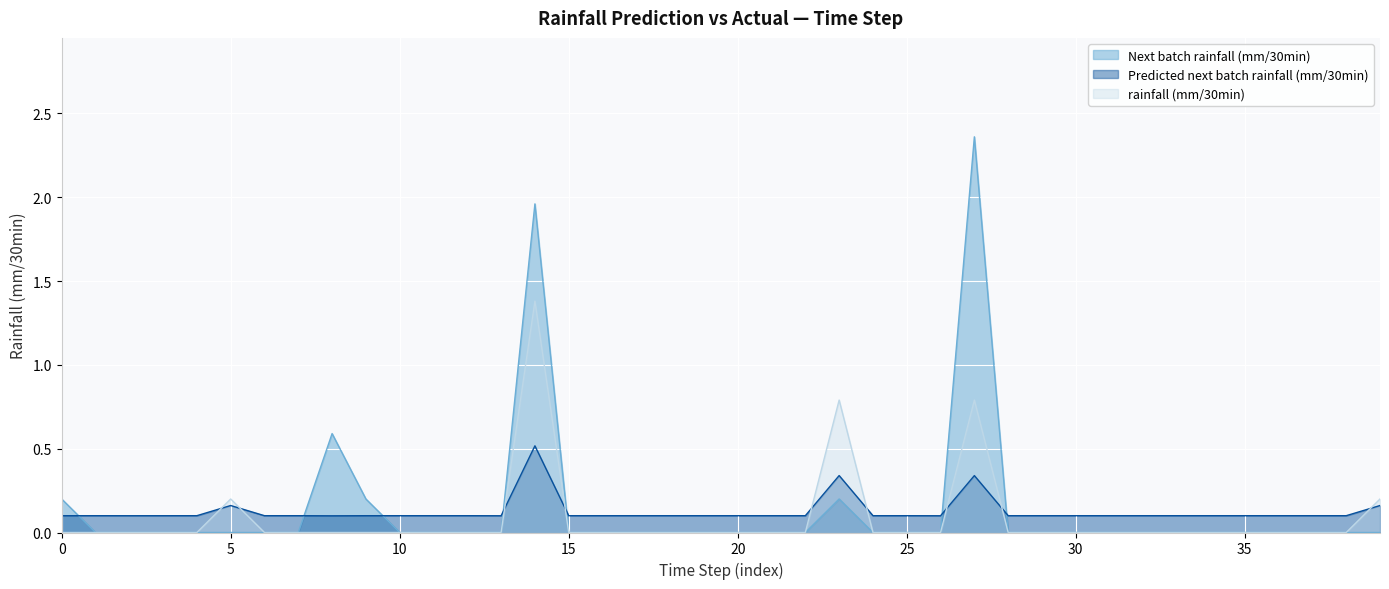

Reading right to left, what are all the values shown in this chart?

Next batch rainfall (mm/30min): 0.0	0.0	0.0	0.0	0.0	0.0	0.0	0.0	0.0	0.0	0.0	0.0	2.4	0.0	0.0	0.0	0.2	0.0	0.0	0.0	0.0	0.0	0.0	0.0	0.0	2.0	0.0	0.0	0.0	0.0	0.2	0.6	0.0	0.0	0.0	0.0	0.0	0.0	0.0	0.2
Predicted next batch rainfall (mm/30min): 0.2	0.1	0.1	0.1	0.1	0.1	0.1	0.1	0.1	0.1	0.1	0.1	0.3	0.1	0.1	0.1	0.3	0.1	0.1	0.1	0.1	0.1	0.1	0.1	0.1	0.5	0.1	0.1	0.1	0.1	0.1	0.1	0.1	0.1	0.2	0.1	0.1	0.1	0.1	0.1
rainfall (mm/30min): 0.2	0.0	0.0	0.0	0.0	0.0	0.0	0.0	0.0	0.0	0.0	0.0	0.8	0.0	0.0	0.0	0.8	0.0	0.0	0.0	0.0	0.0	0.0	0.0	0.0	1.4	0.0	0.0	0.0	0.0	0.0	0.0	0.0	0.0	0.2	0.0	0.0	0.0	0.0	0.0